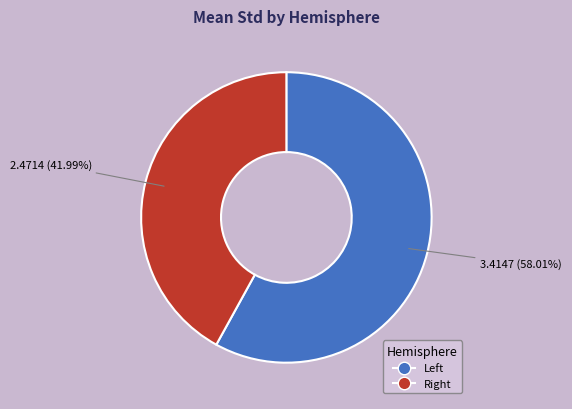

Which slice represents more than half of the pie?

Left